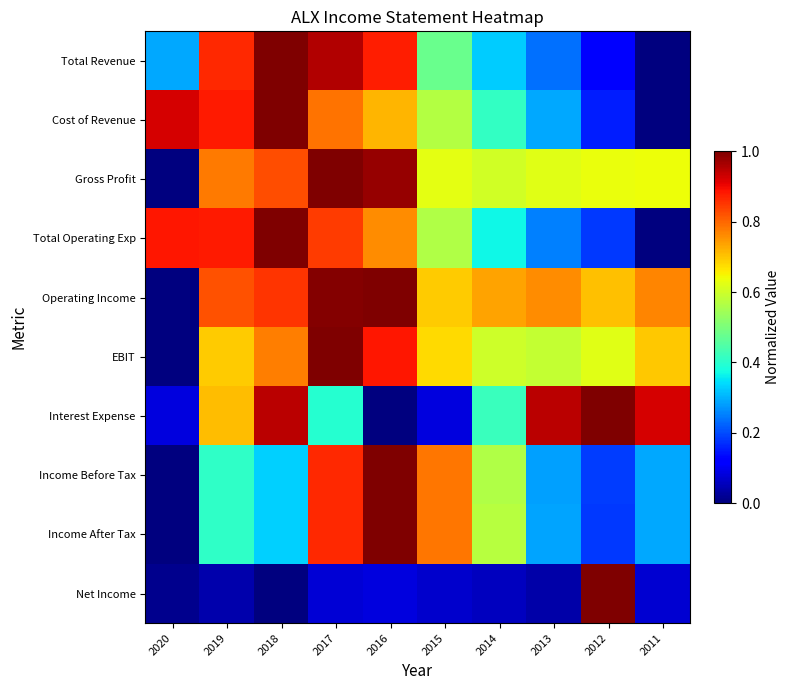

At which category is the sum across all series the highest?

2017